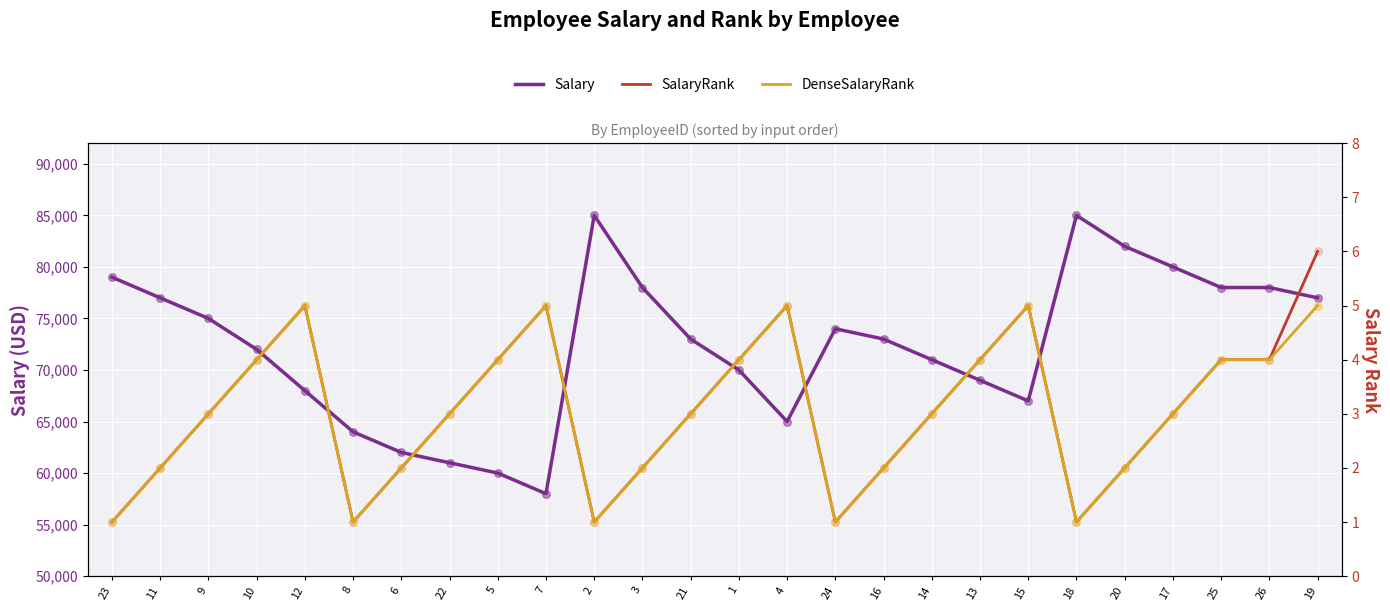

Which series has the widest spread of Y values?

Salary